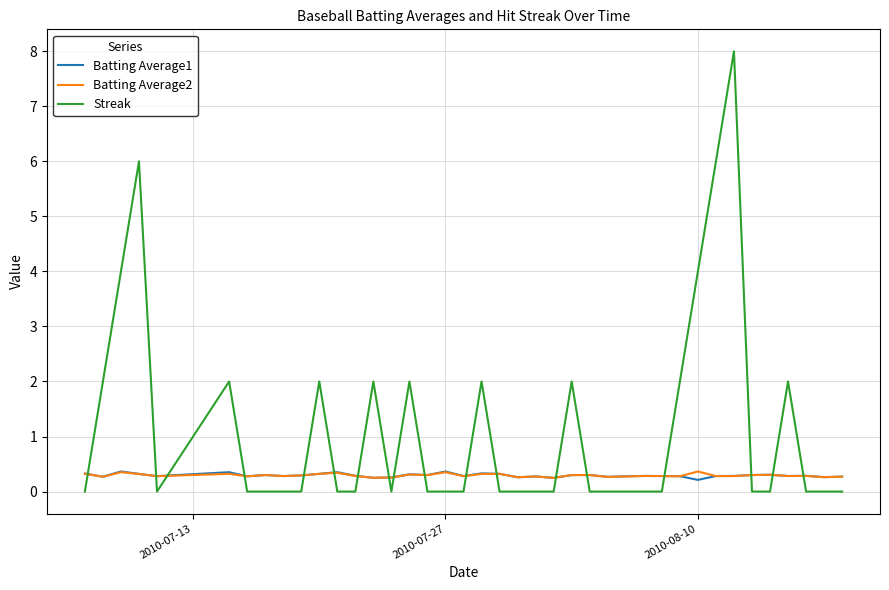

How many lines are shown in the chart?

3